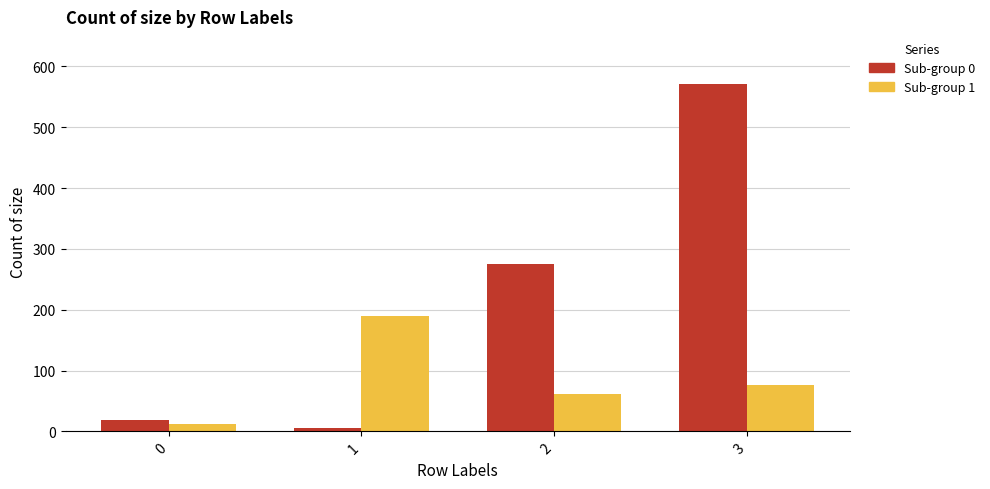

Reading left to right, list all the values displayed in this chart.

Sub-group 0: 18	6	275	572
Sub-group 1: 12	190	61	76